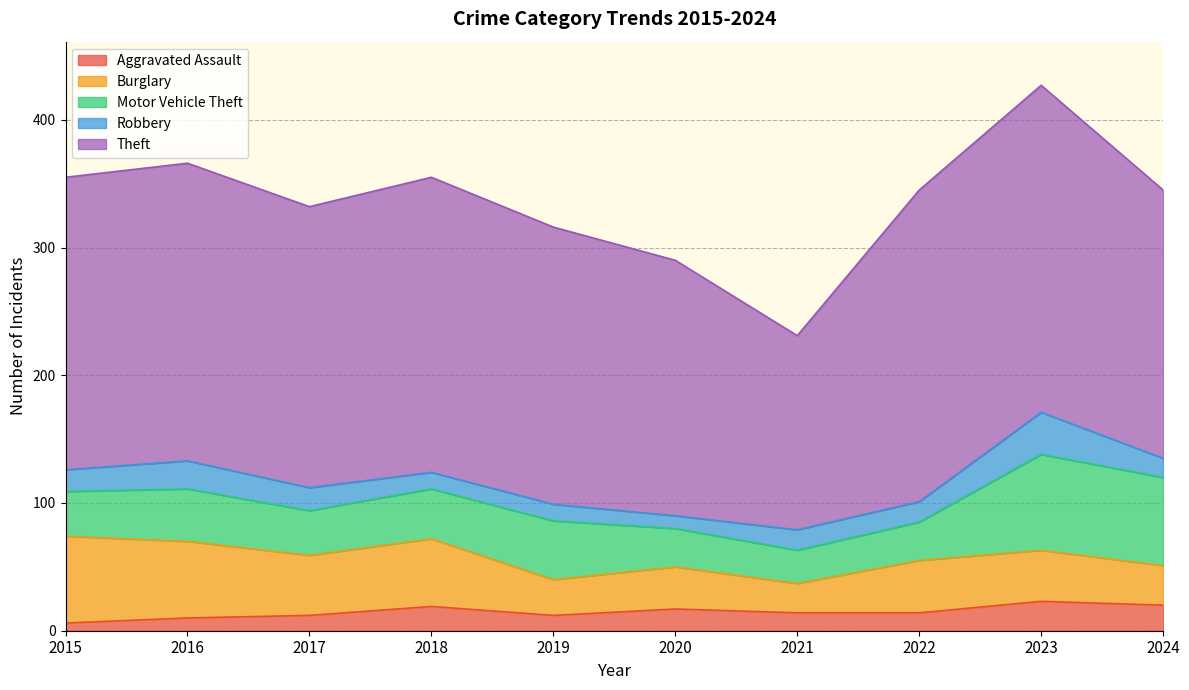

What is the sum of all Theft values?

2192